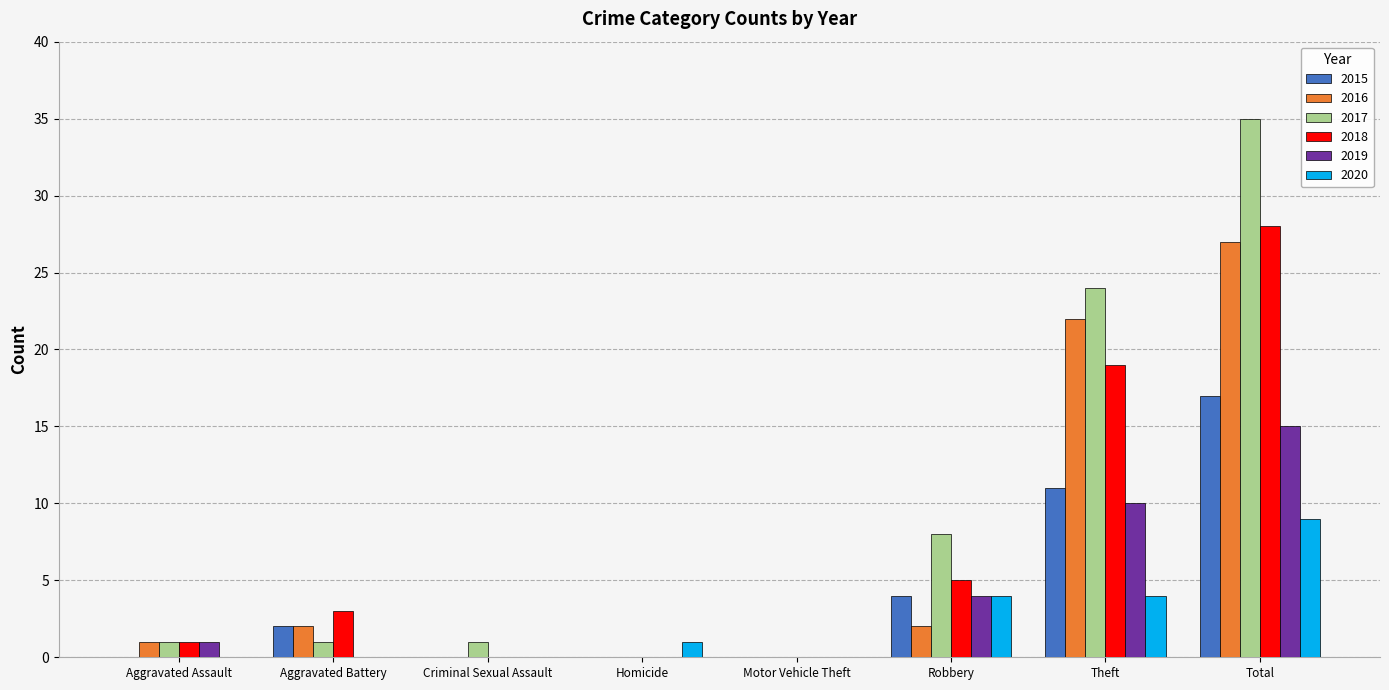

Where is 2015 nearest to the value 8?

Theft